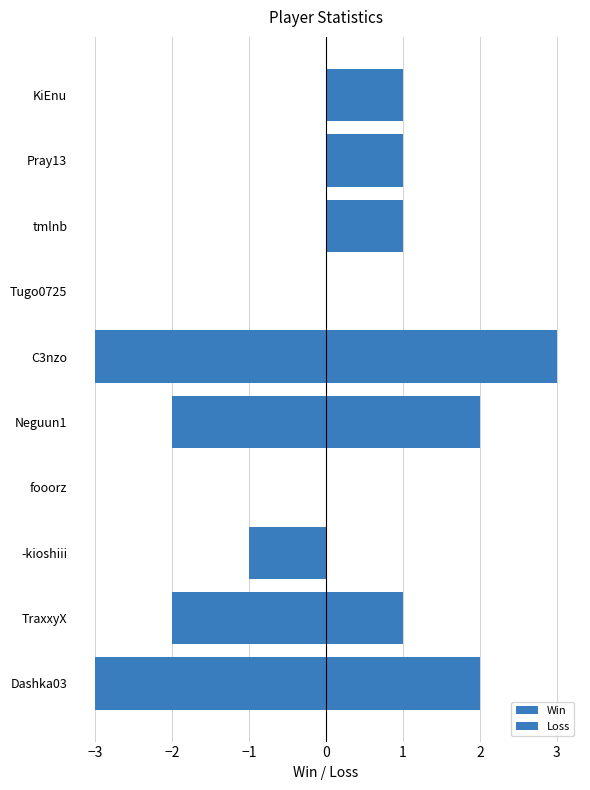

What is the sum of all Win values?

11